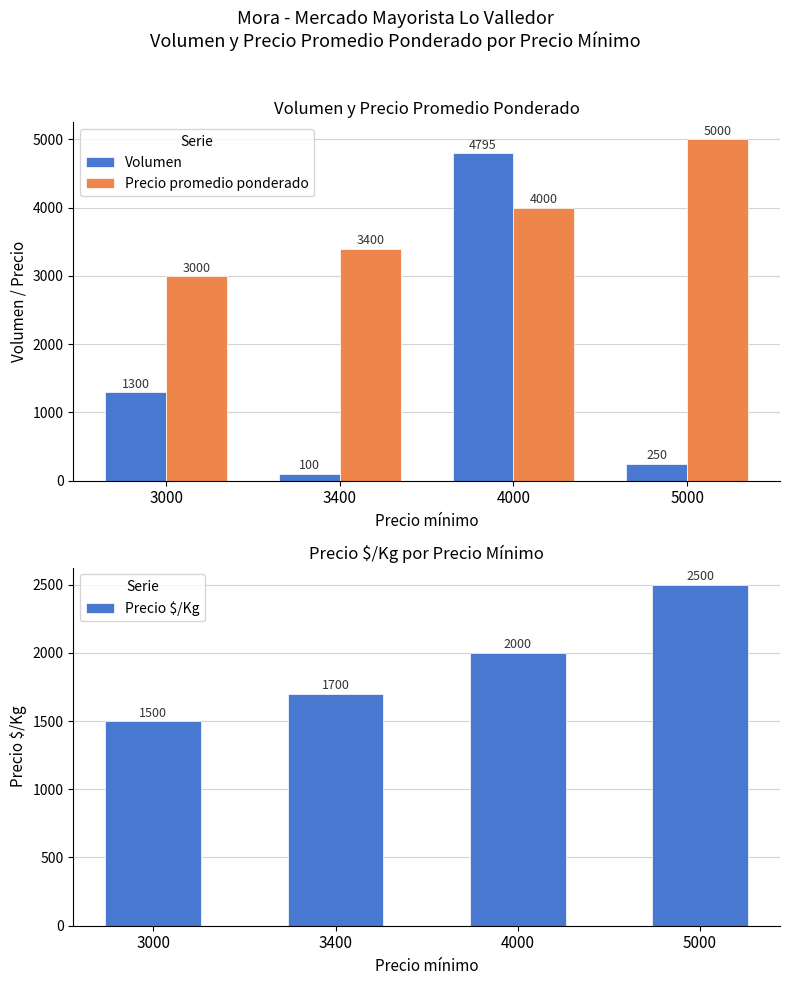

Which category has the highest value across all series?

5000